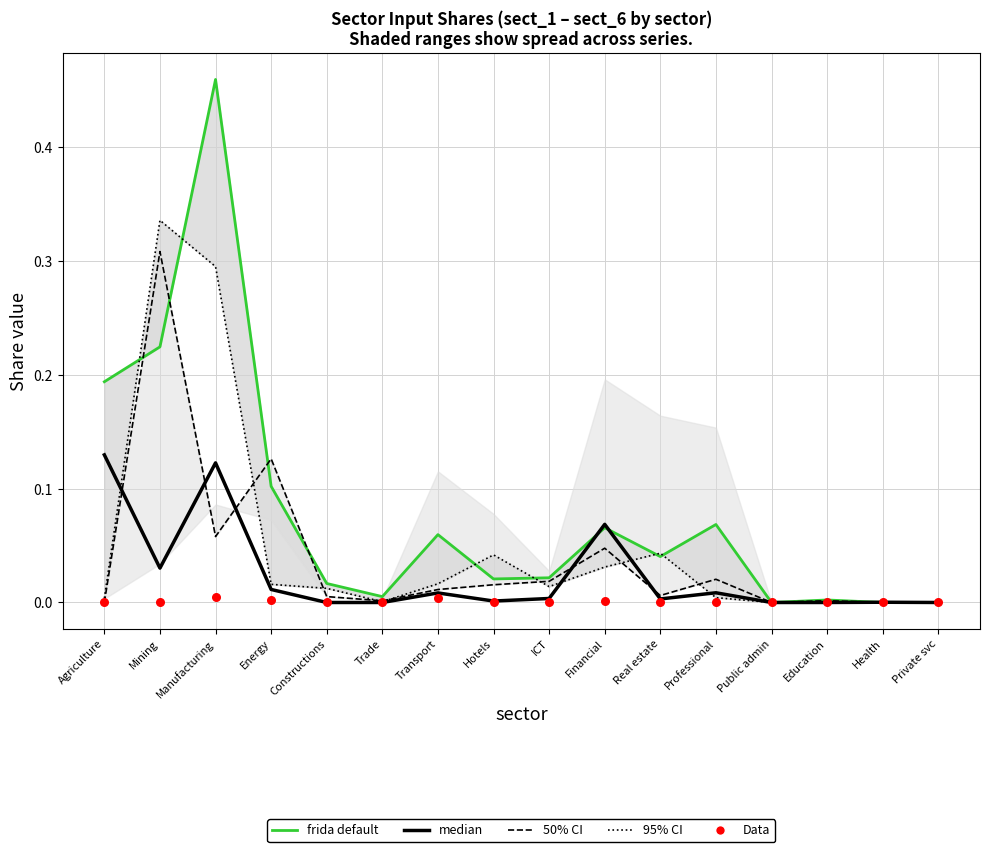

What are all the series names shown in the legend?

frida default, median, 50% CI, 95% CI, Data